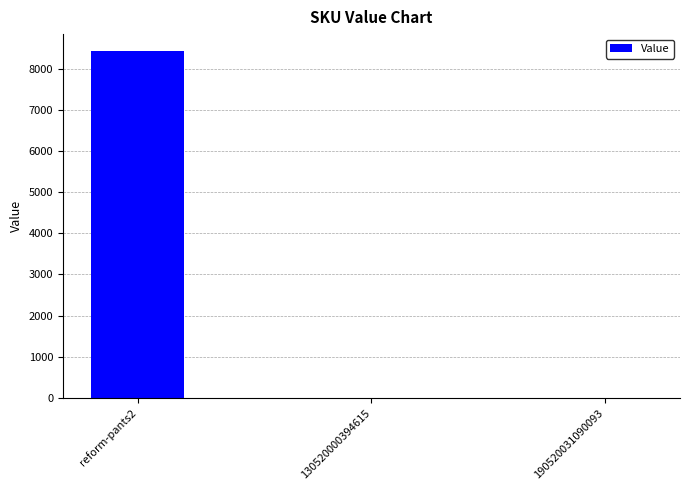

What is the greatest value displayed?

8421